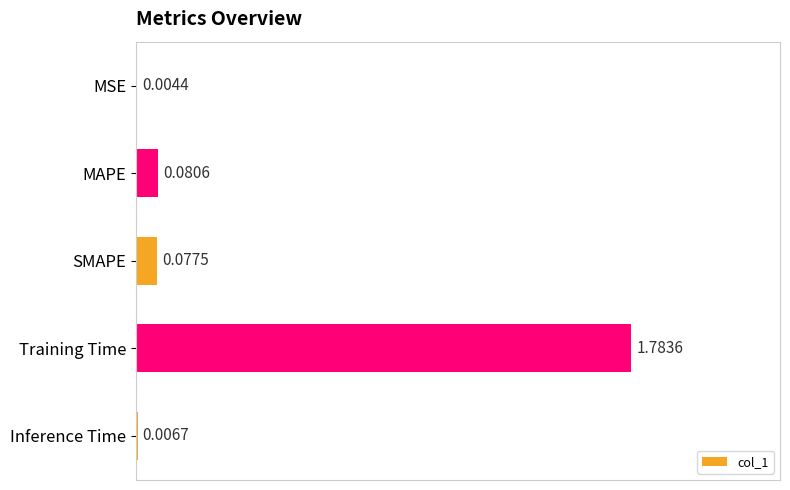

Which label corresponds to the largest value in the chart?

Training Time